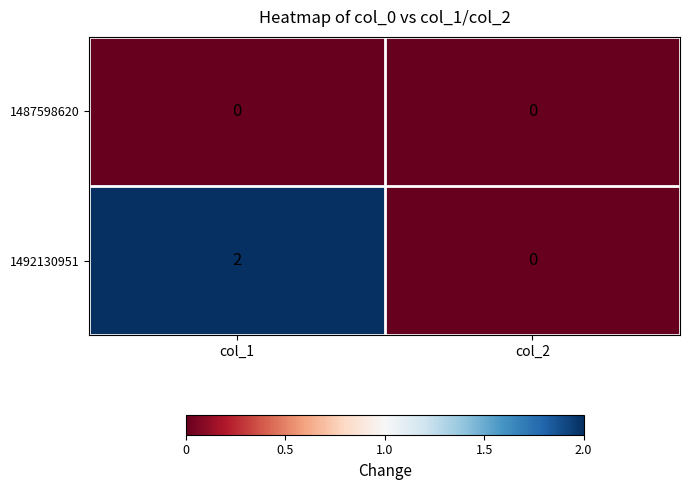

List the labels in order of 1492130951 value, largest first.

col_1, col_2